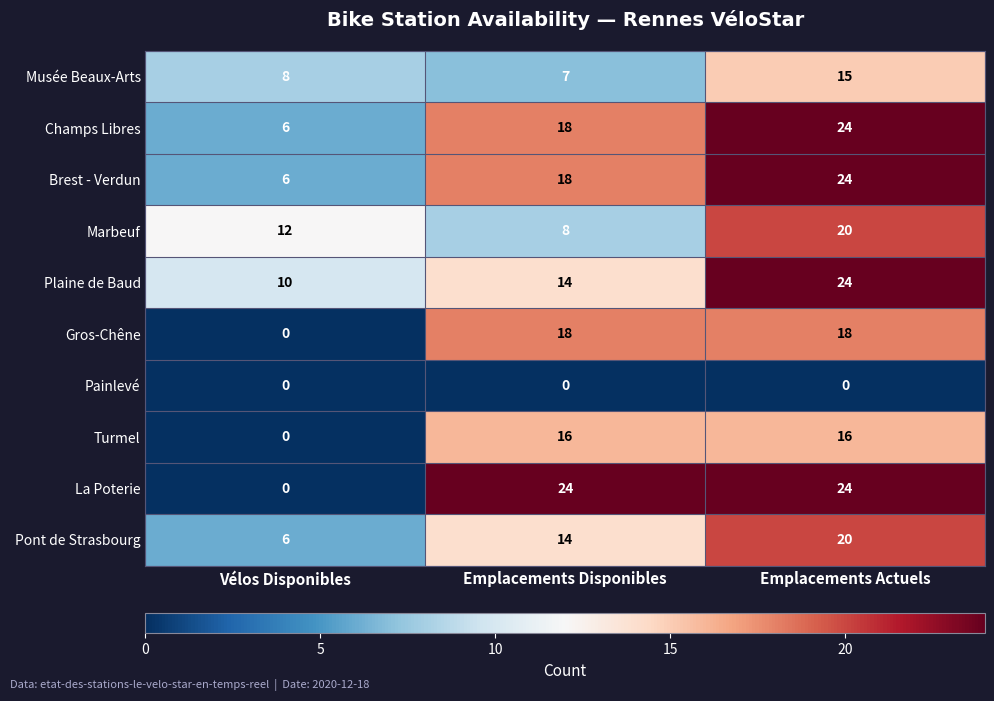

True or false: Gros-Chêne has a value of 0 at Vélos Disponibles.

True